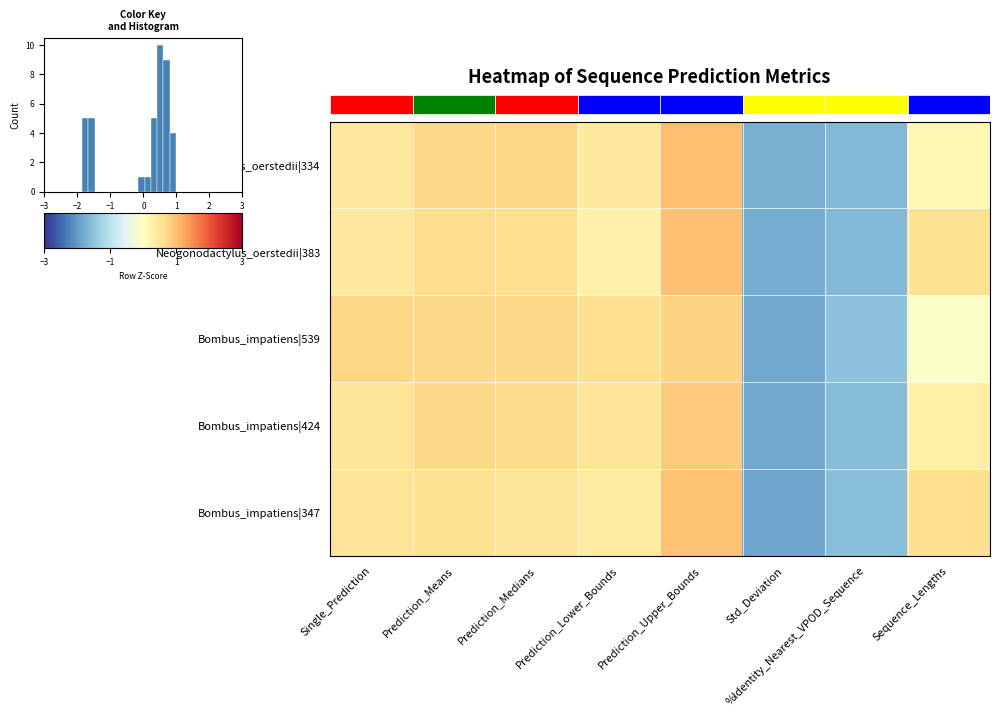

What is the difference between the Bombus_impatiens|347 values at Prediction_Upper_Bounds and Std_Deviation?

2.8